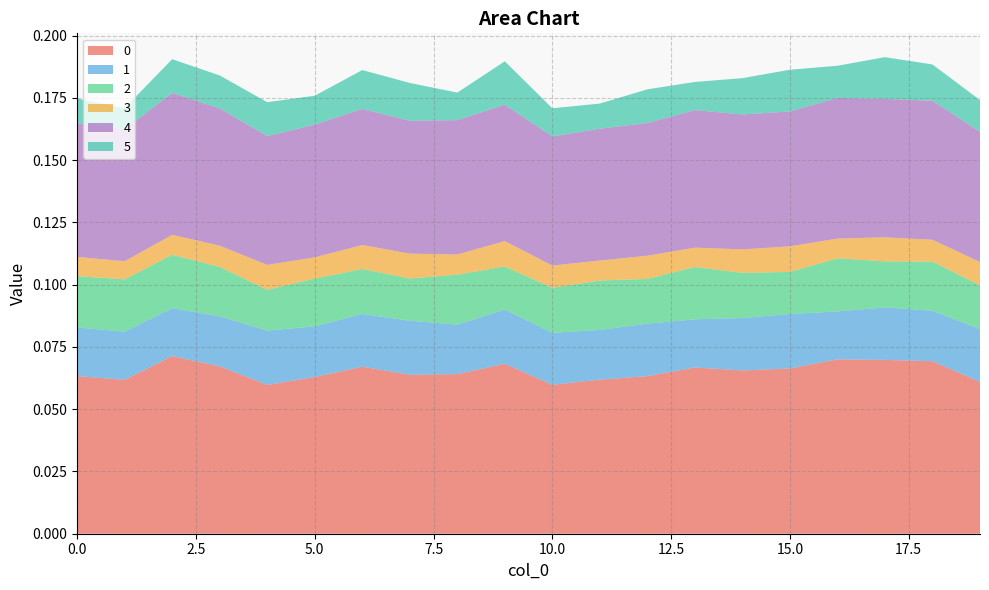

Reading right to left, extract all data points from this chart.

0: 0.1	0.1	0.1	0.1	0.1	0.1	0.1	0.1	0.1	0.1	0.1	0.1	0.1	0.1	0.1	0.1	0.1	0.1	0.1	0.1
1: 0.0	0.0	0.0	0.0	0.0	0.0	0.0	0.0	0.0	0.0	0.0	0.0	0.0	0.0	0.0	0.0	0.0	0.0	0.0	0.0
2: 0.0	0.0	0.0	0.0	0.0	0.0	0.0	0.0	0.0	0.0	0.0	0.0	0.0	0.0	0.0	0.0	0.0	0.0	0.0	0.0
3: 0.0	0.0	0.0	0.0	0.0	0.0	0.0	0.0	0.0	0.0	0.0	0.0	0.0	0.0	0.0	0.0	0.0	0.0	0.0	0.0
4: 0.1	0.1	0.1	0.1	0.1	0.1	0.1	0.1	0.1	0.1	0.1	0.1	0.1	0.1	0.1	0.1	0.1	0.1	0.1	0.1
5: 0.0	0.0	0.0	0.0	0.0	0.0	0.0	0.0	0.0	0.0	0.0	0.0	0.0	0.0	0.0	0.0	0.0	0.0	0.0	0.0